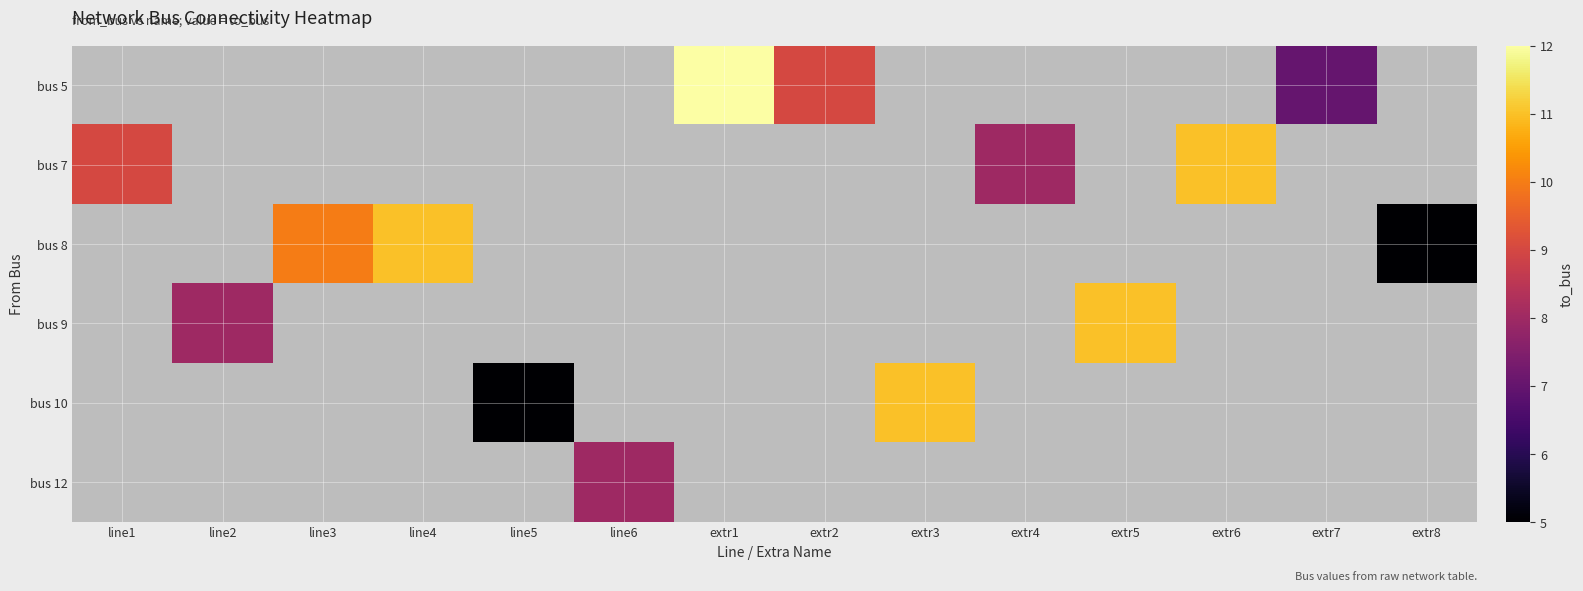

Which category has the lowest value in the bus 10 series?

line5